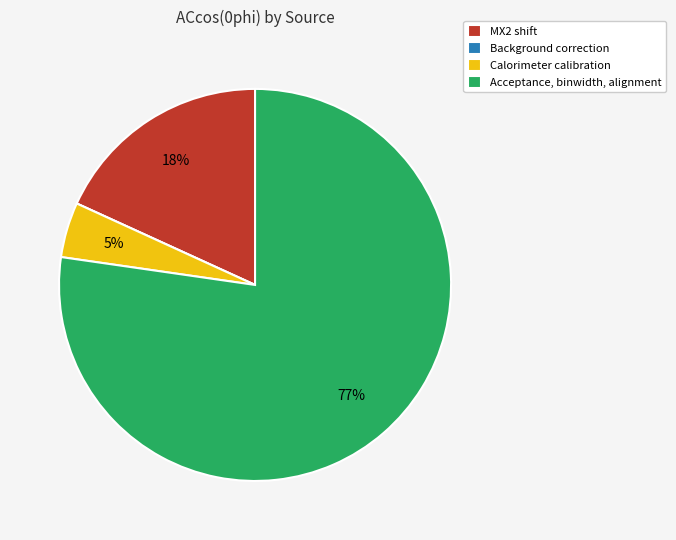

The Calorimeter calibration slice represents 5% of the pie. True or false?

True